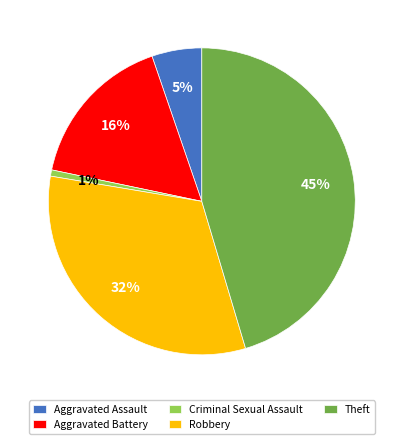

Do Robbery and Aggravated Assault together represent more than half of the pie?

No